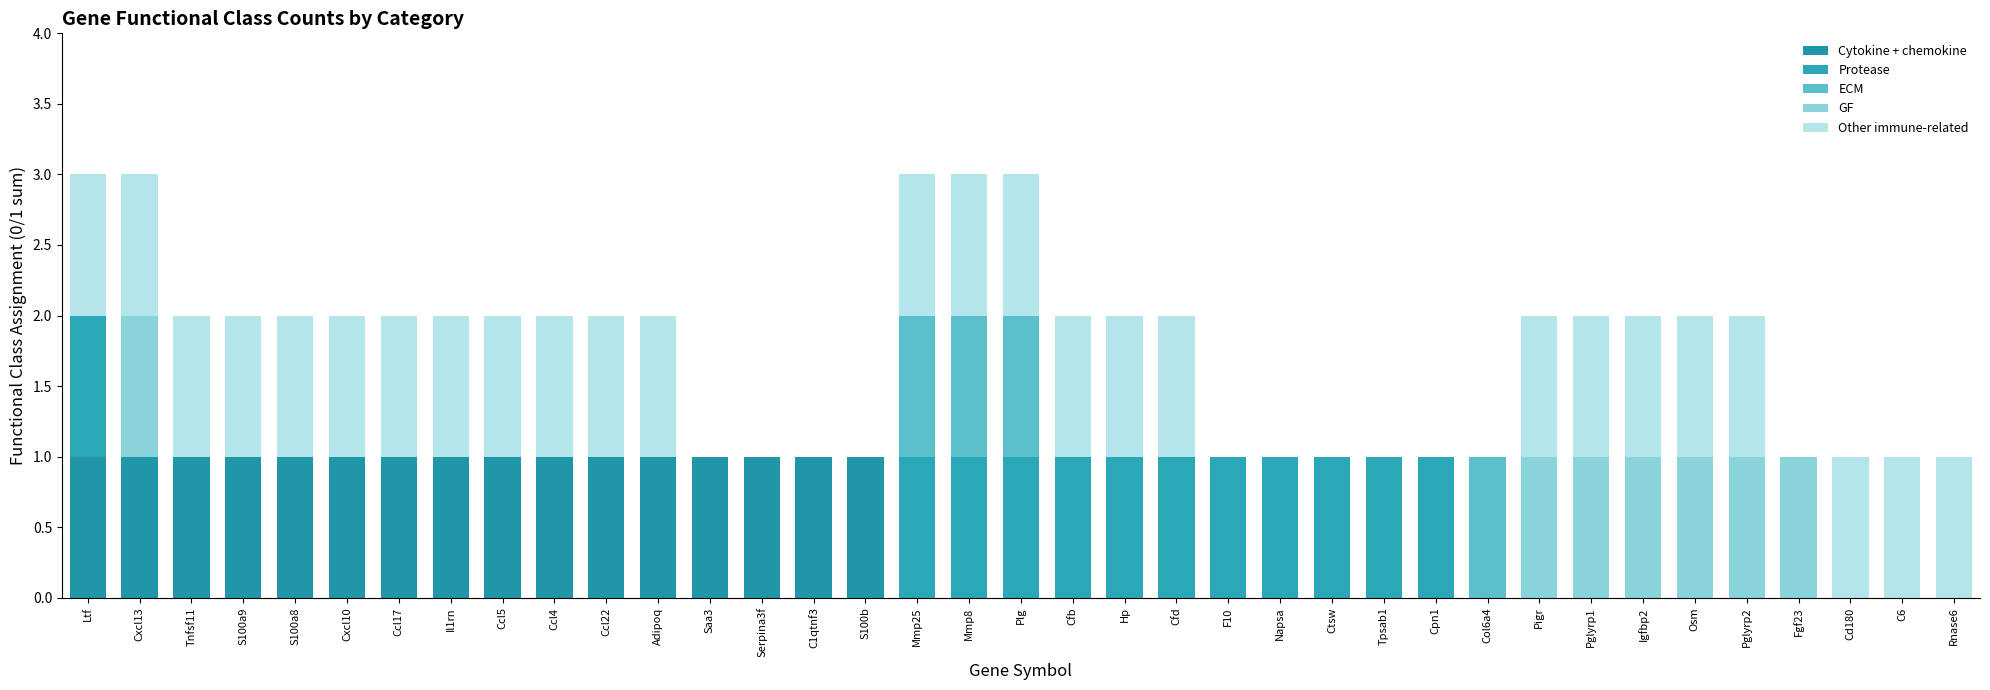

Rank the series at Rnase6 from lowest to highest value.

Cytokine + chemokine, Protease, ECM, GF, Other immune-related